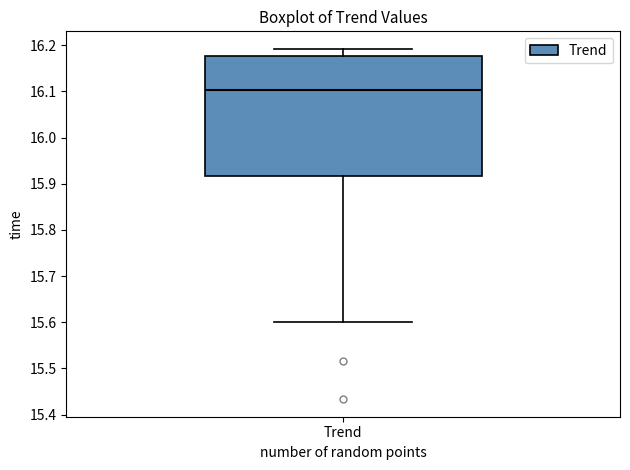

Where does the median line of the box for Trend sit on the y-axis? The values are not printed on the chart, so give them approximately, as read against the axis.

16.10